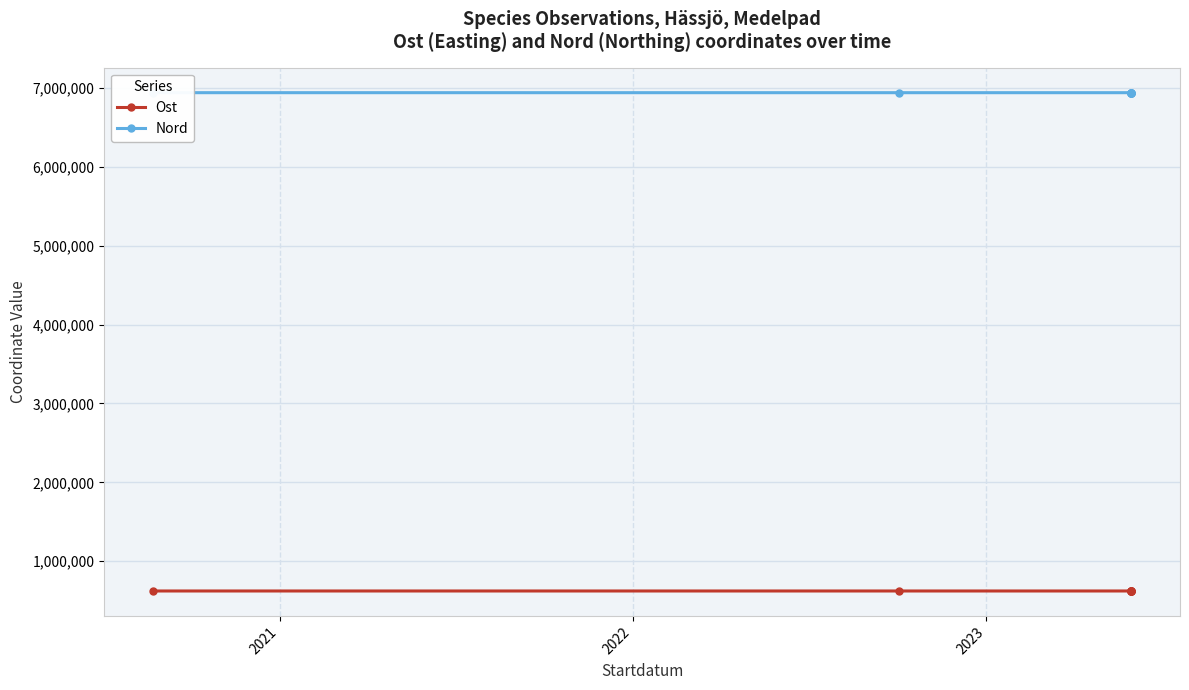

At which category is the sum across all series the highest?

5